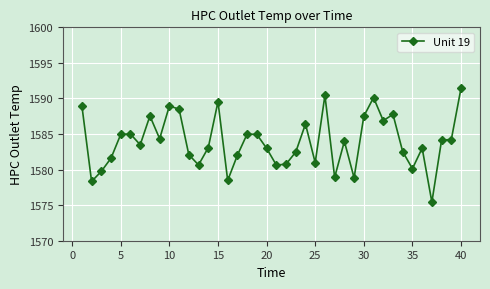

True or false: there are more than 2 points higher than both neighbors.

True